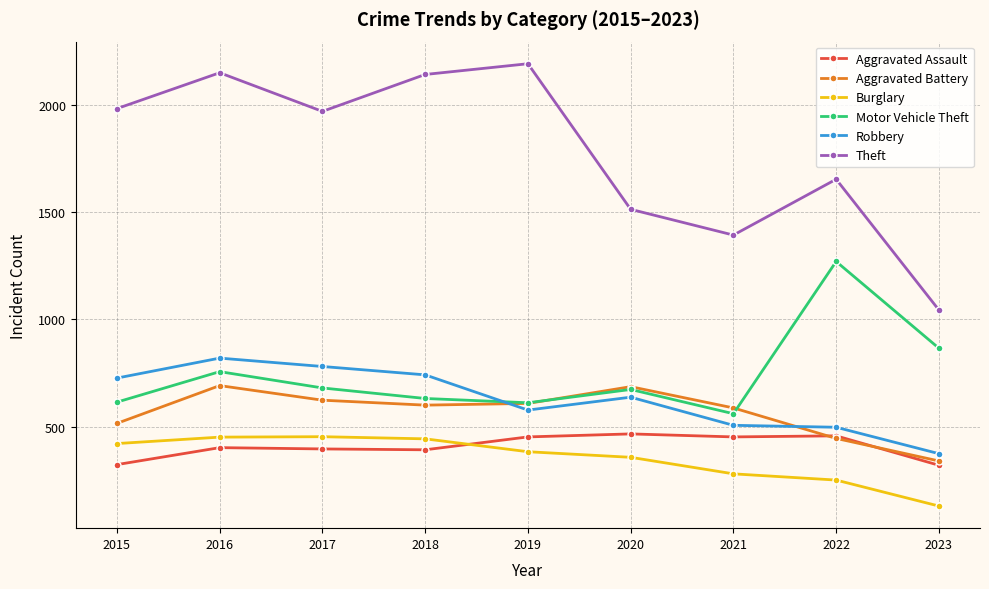

Which series has the largest total across all categories?

Theft